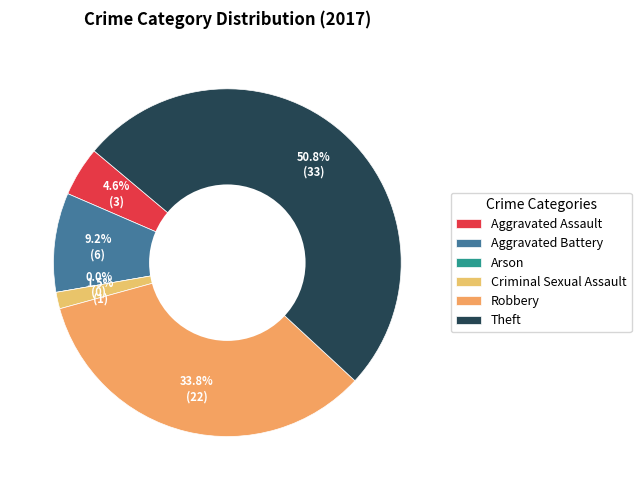

Which category accounts for the majority?

Theft